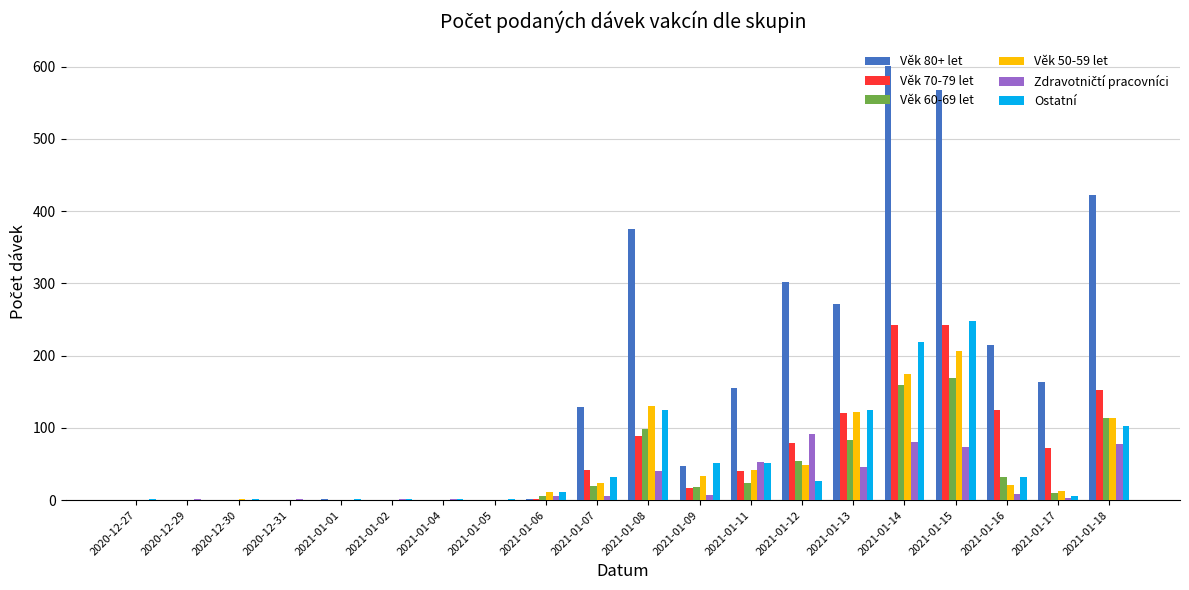

Which series has the largest total across all categories?

Věk 80+ let